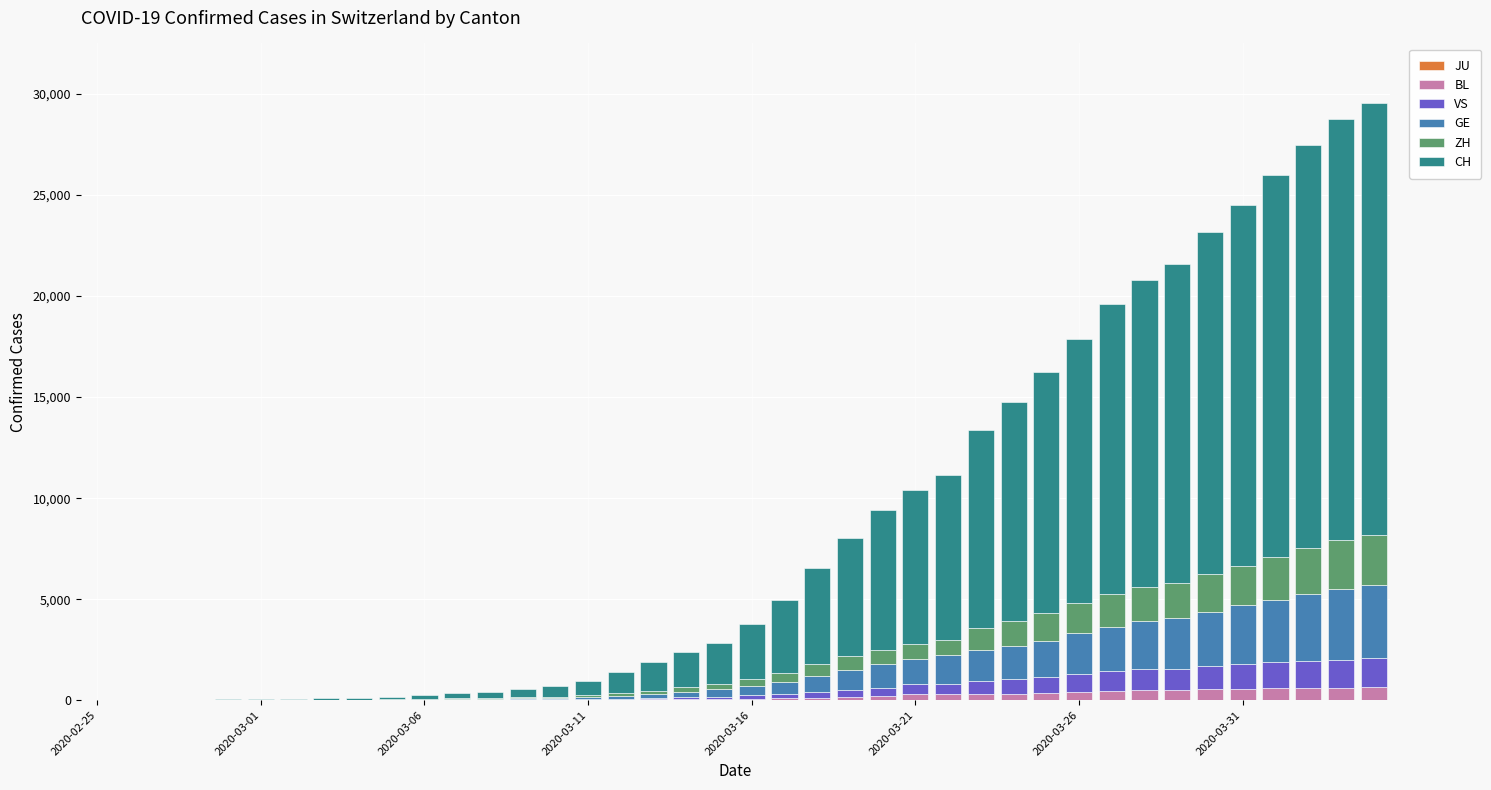

What is the maximum value for BL?

656